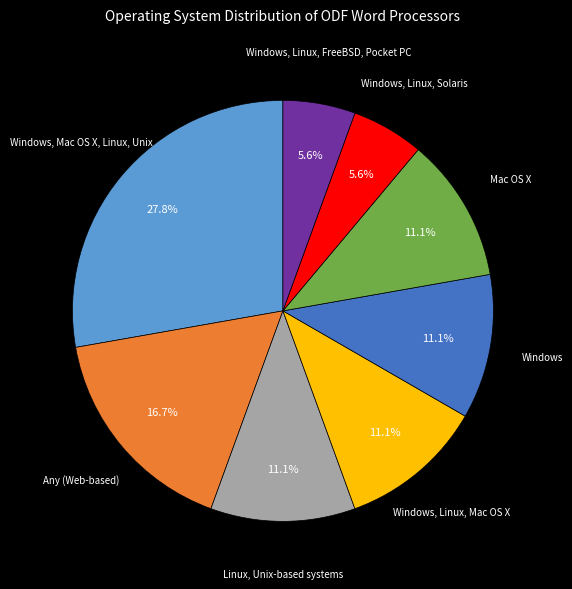

To the nearest percent, what portion does Windows, Linux, Solaris represent?

6%